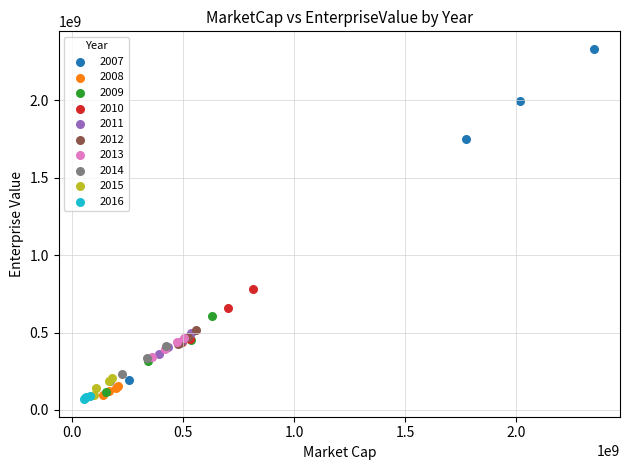

Which series has the widest spread of Y values?

2007